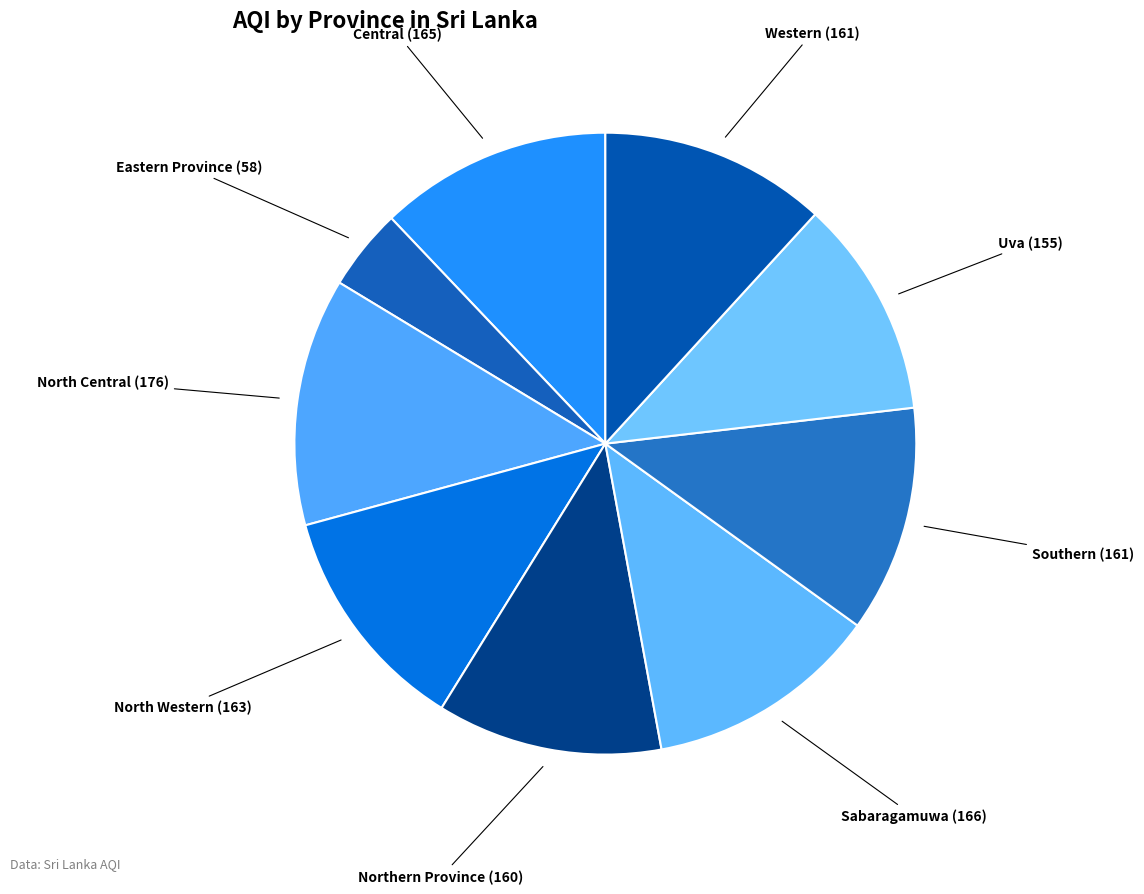

Count the number of slices in the pie.

9